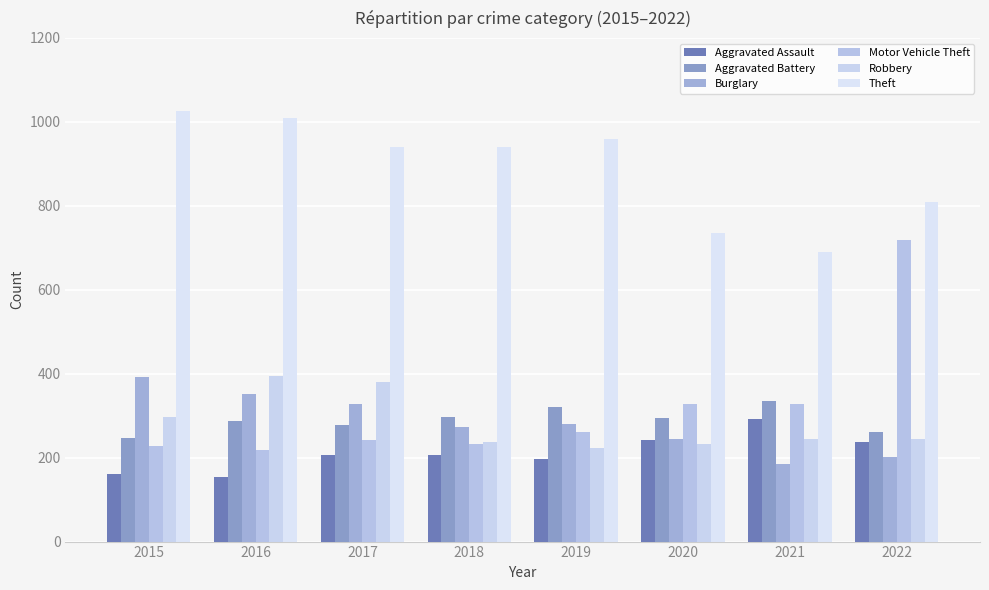

Does the chart contain any negative values?

No